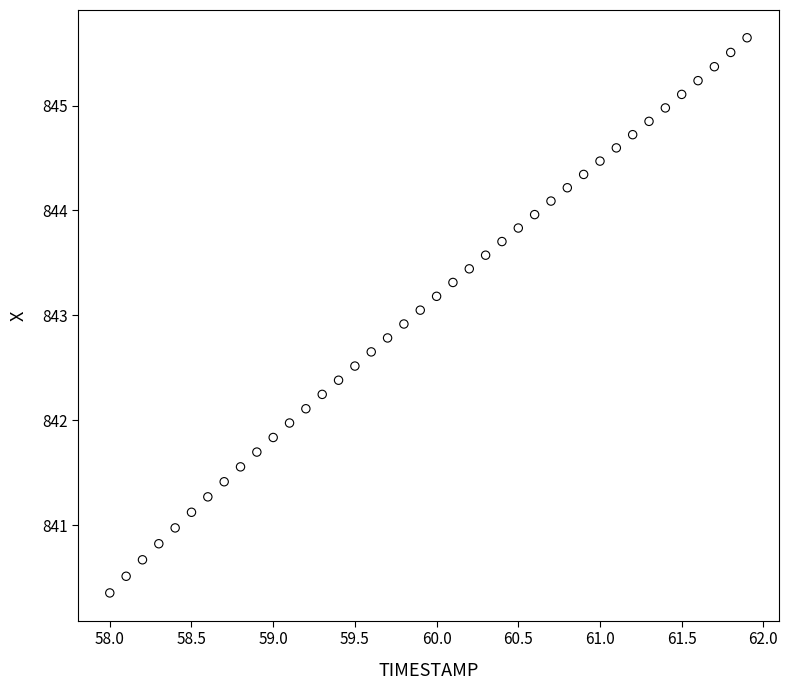

What is the range of Y values (max minus min)?

5.3